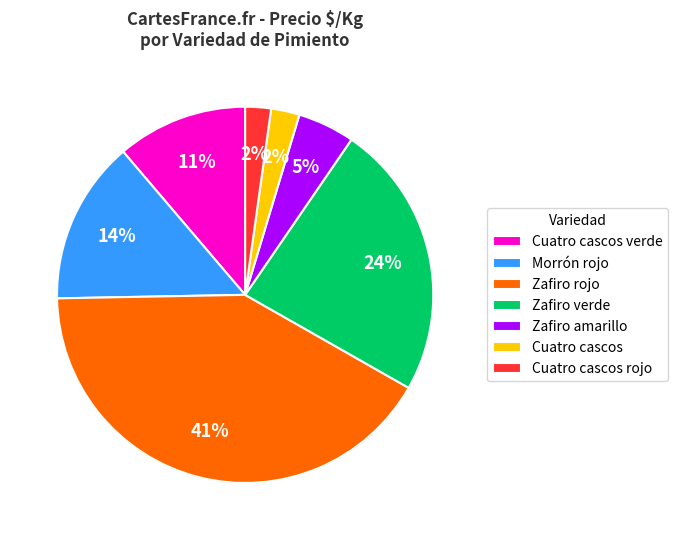

Do Cuatro cascos verde and Zafiro amarillo together represent more than half of the pie?

No